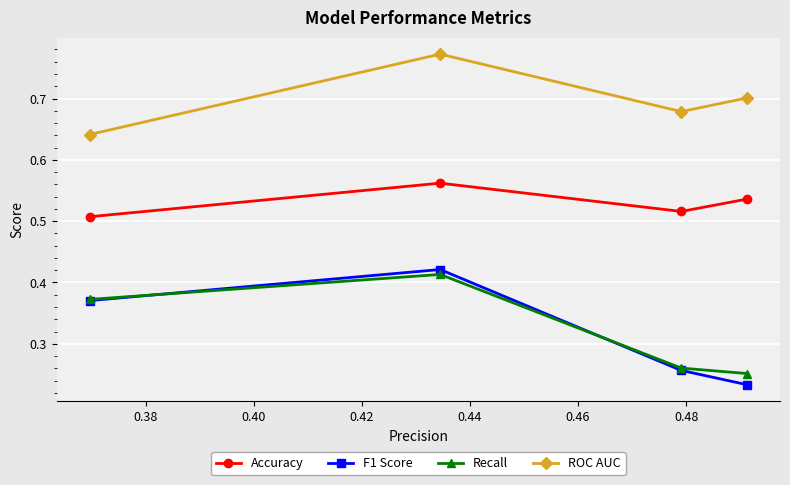

In Recall, how many points are higher than both neighbors (excluding endpoints)?

1